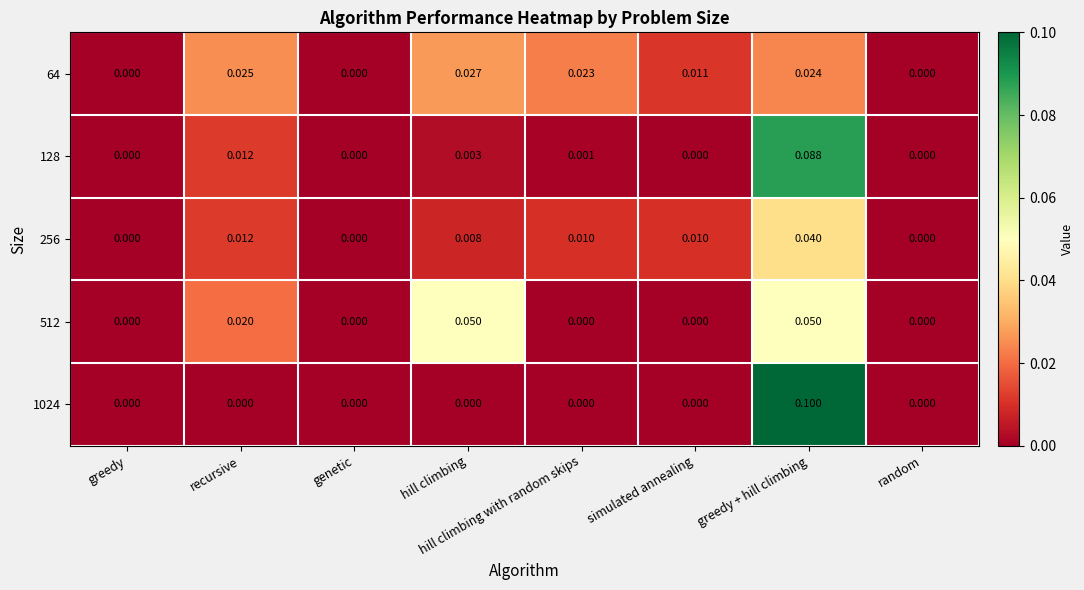

Which series has the largest range (max minus min)?

1024